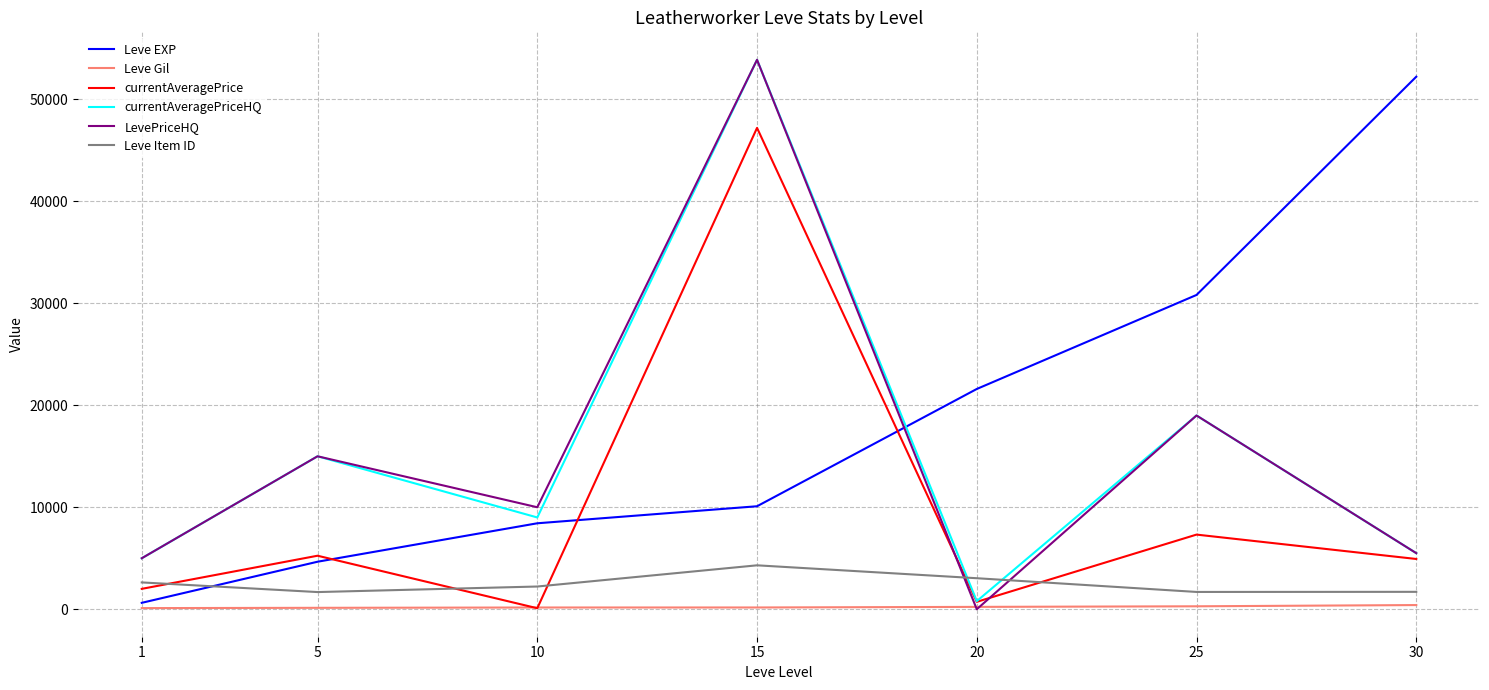

Is the value of Leve EXP at 25 greater than the value of LevePriceHQ at 25?

Yes